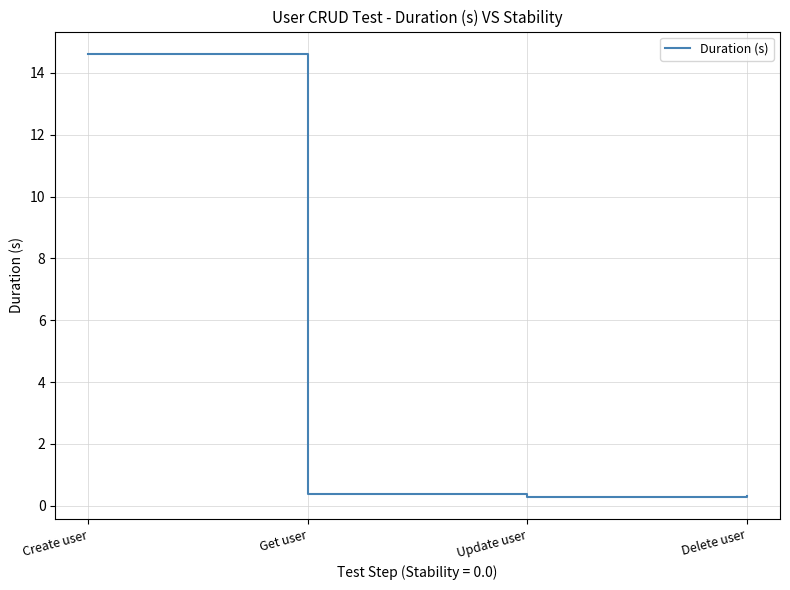

What is the difference between the second highest and minimum values?

0.1